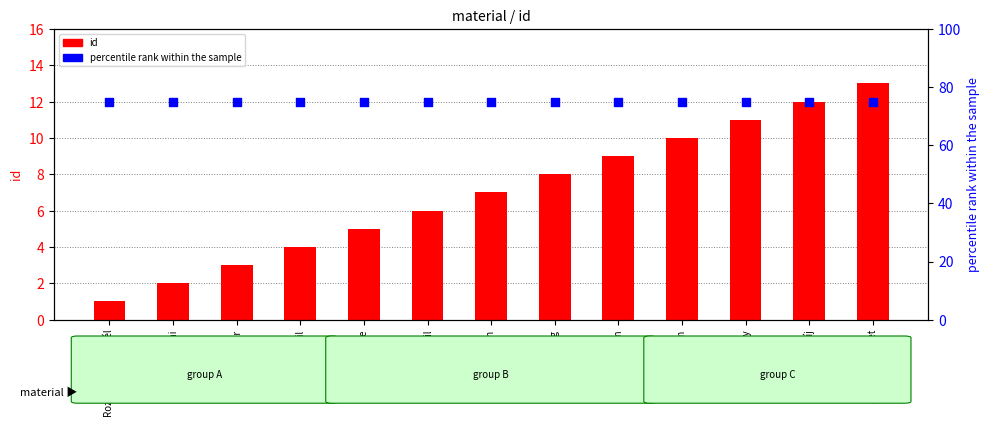

Which series reaches the maximum Y coordinate?

rank within sample